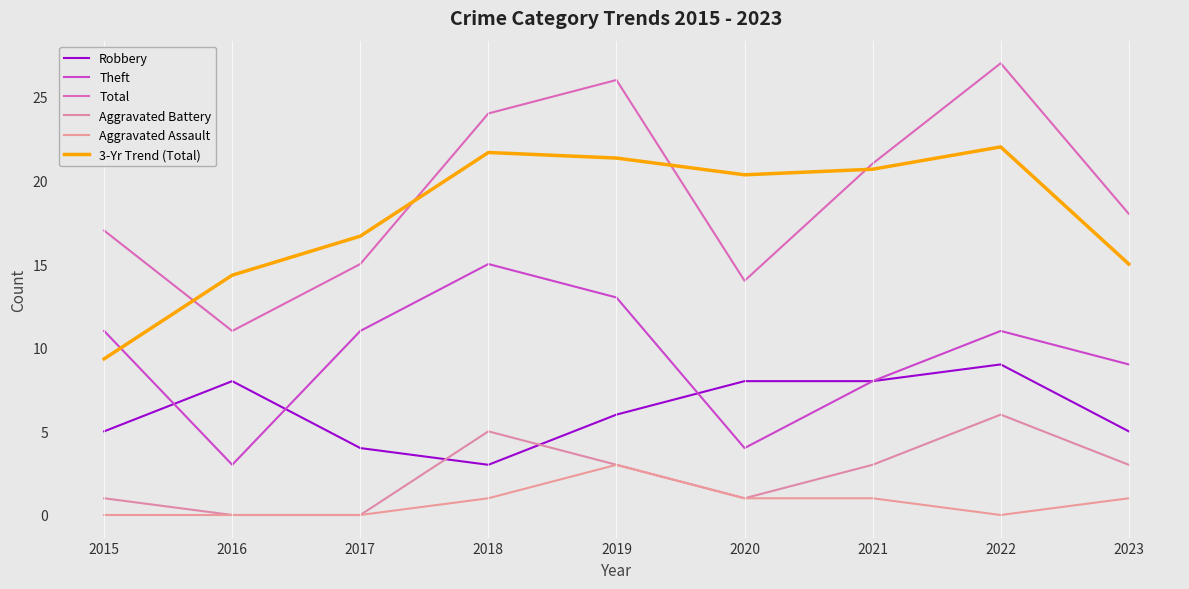

What is the difference between the maximum and minimum values in the Aggravated Battery series?

6.0